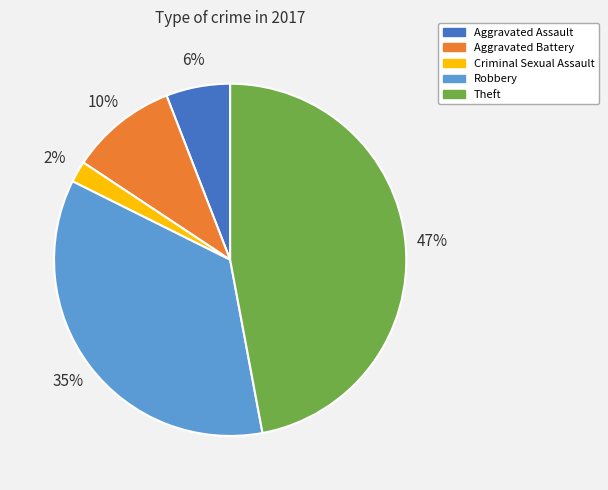

The Theft slice represents 47% of the pie. True or false?

True